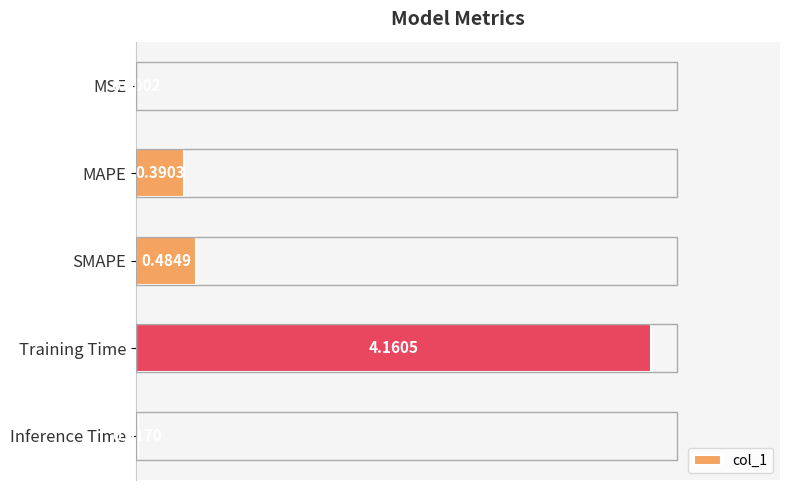

What is the sum of all values?

5.1